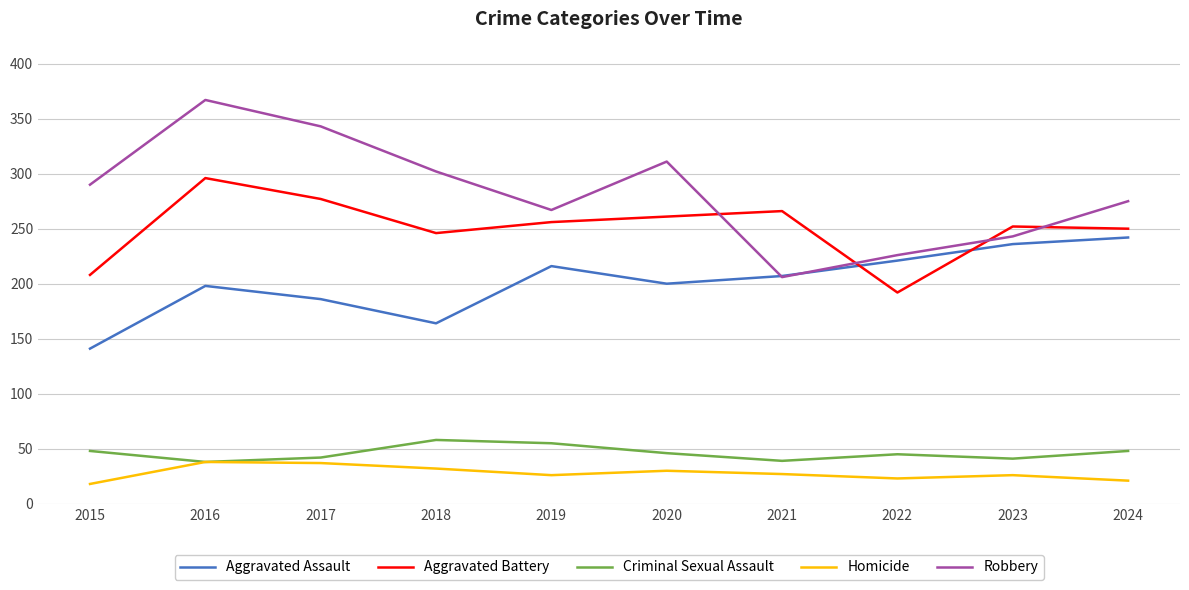

Rank the series at 2015 from highest to lowest value.

Robbery, Aggravated Battery, Aggravated Assault, Criminal Sexual Assault, Homicide